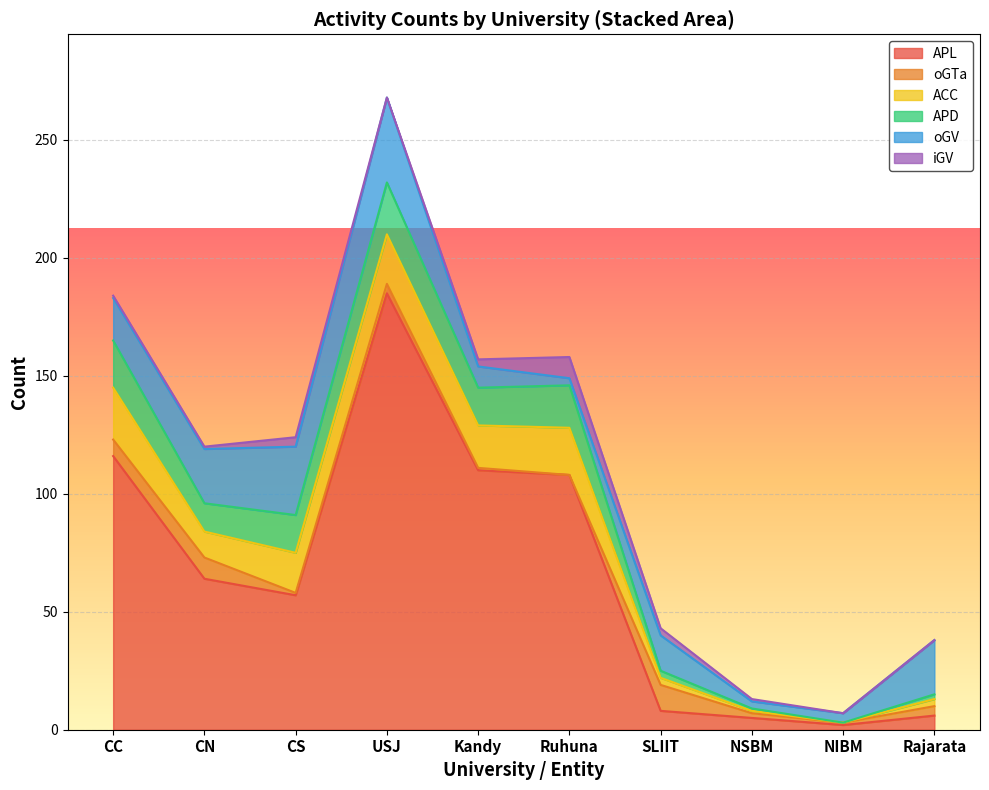

How many lines are shown in the chart?

6